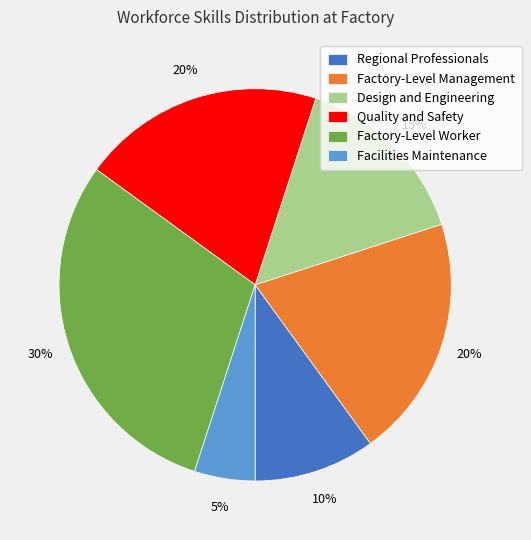

The Factory-Level Worker slice represents 20% of the pie. True or false?

False